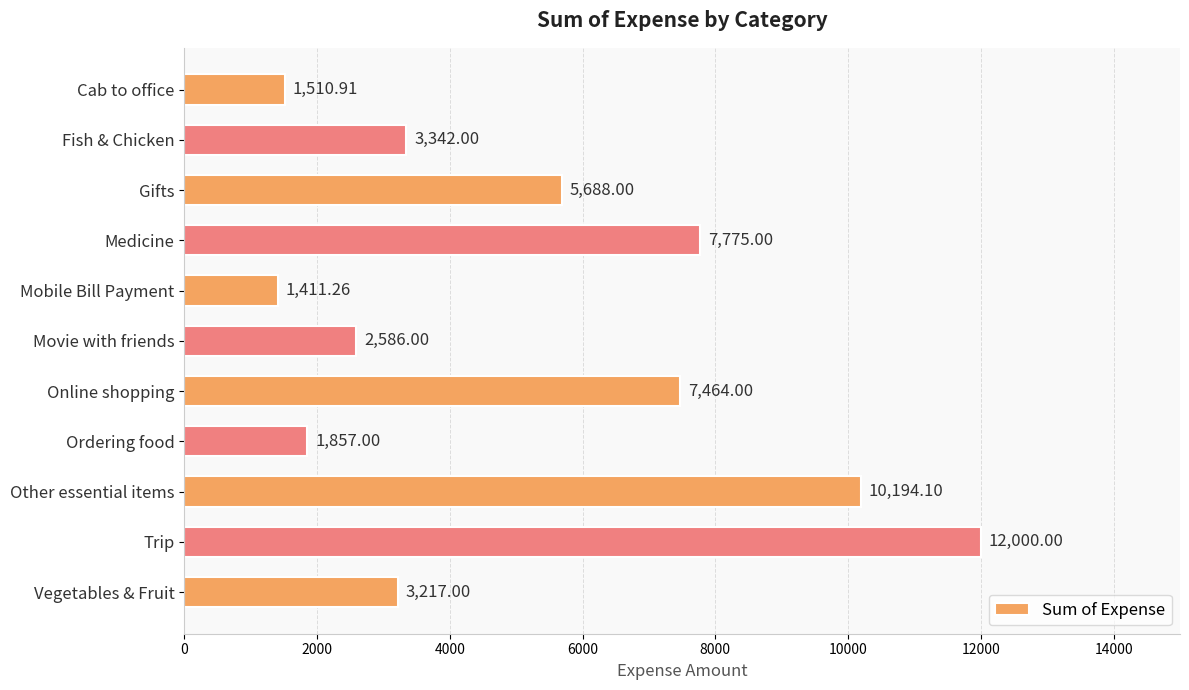

What is the label of the 7th bar from the top?

Online shopping